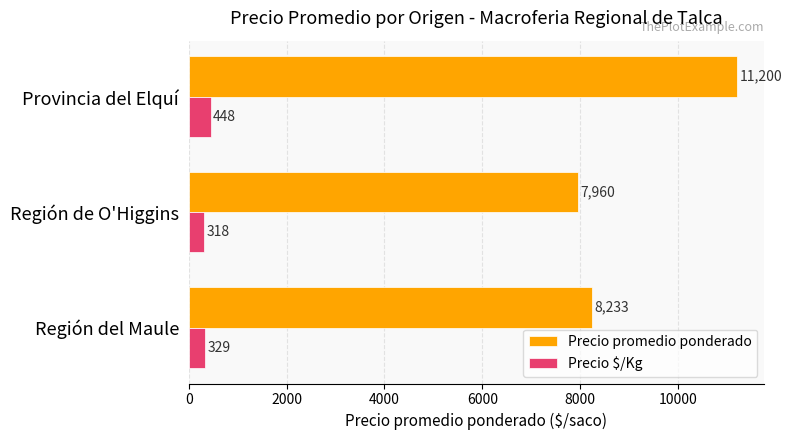

What is the spread (max minus min) of values at Región de O'Higgins?

7642